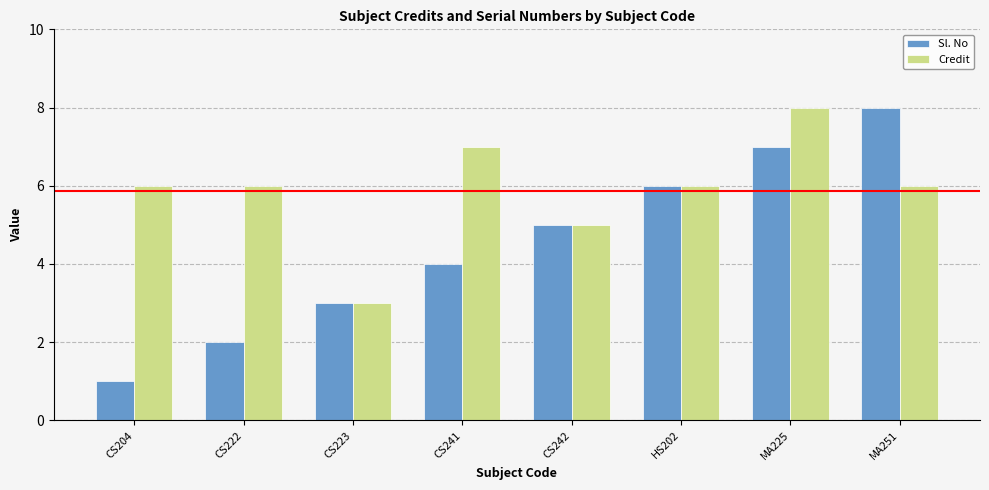

Are the bars grouped side by side (vs. stacked)?

Yes